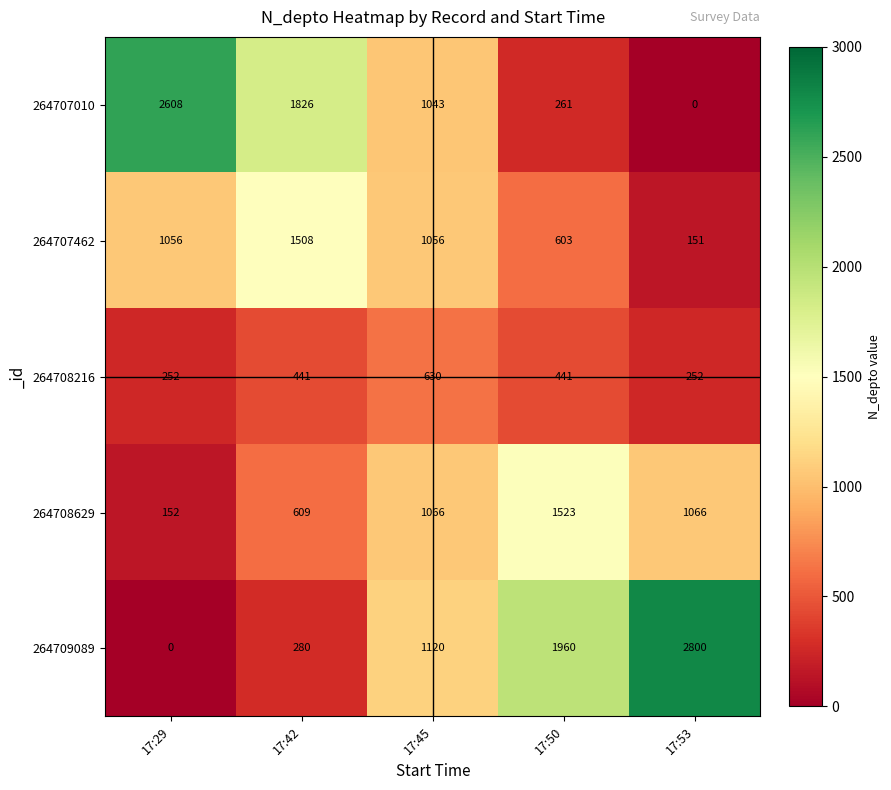

Is it true that 264709089 equals 1749 at 17:45?

False